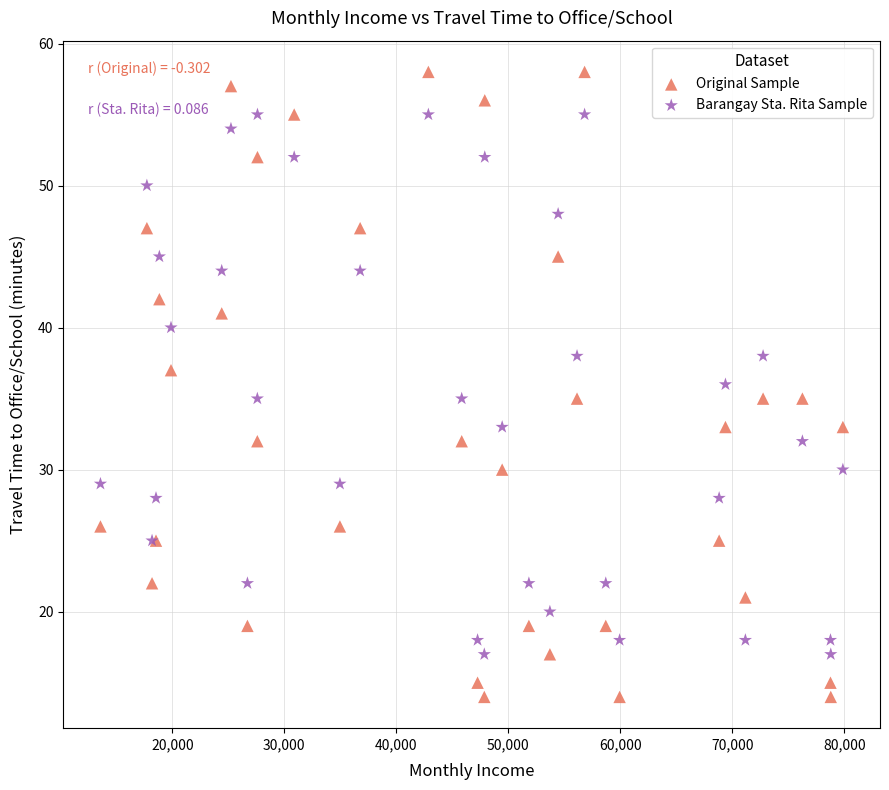

Which series has the widest spread of Y values?

Original Sample